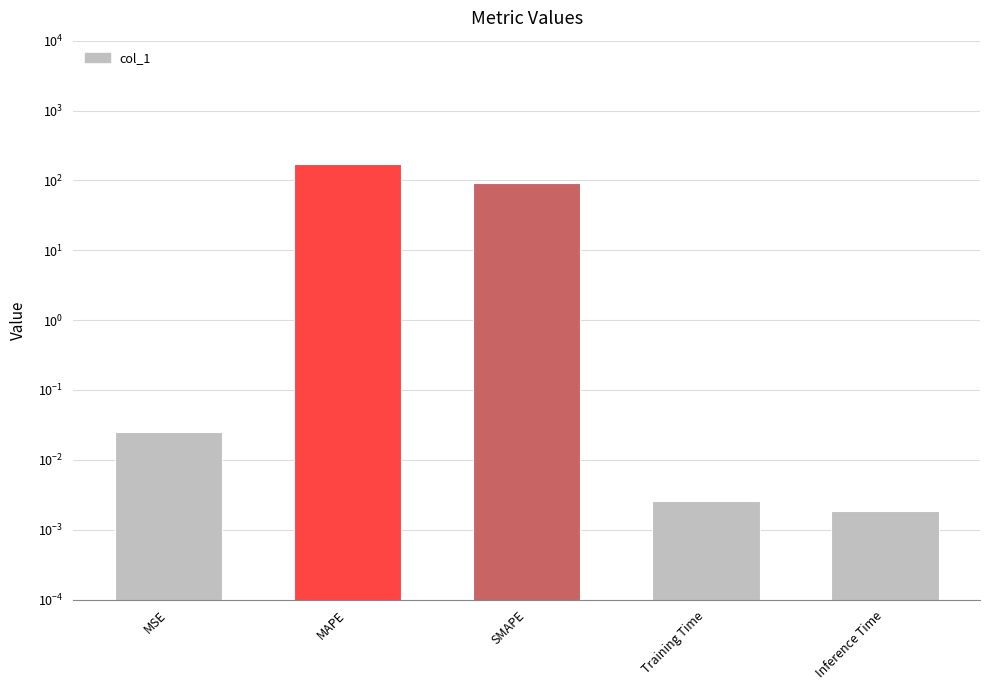

What is the difference between the second highest and second lowest values?

93.0